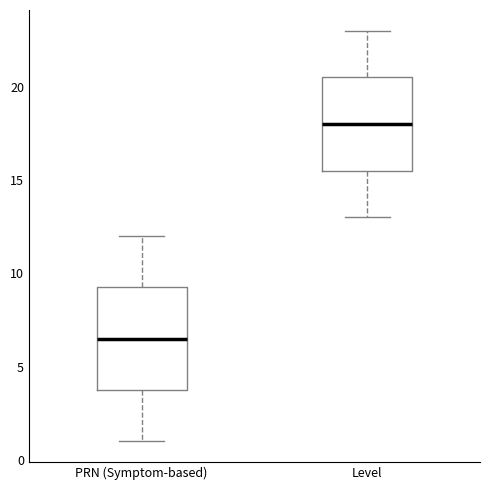

Reading left to right, read every box against the y-axis: the position of its median line, the range the box covers, and the ends of its whiskers. The values are not printed on the chart, so give them approximately, as read against the axis.

PRN (Symptom-based): median 6.5, box 4.0 to 9.5, whiskers 1.0 to 12.0
Level: median 18.0, box 15.5 to 20.5, whiskers 13.0 to 23.0